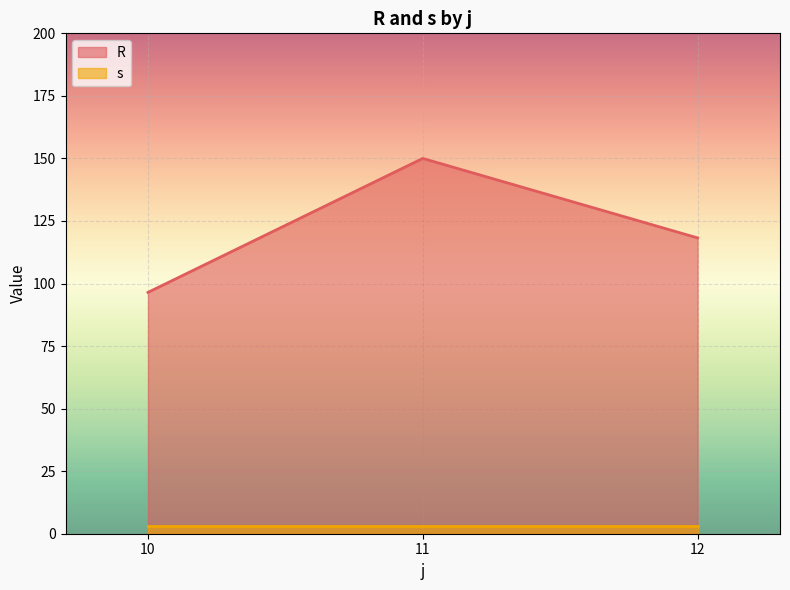

What is the maximum value for R?

150.0